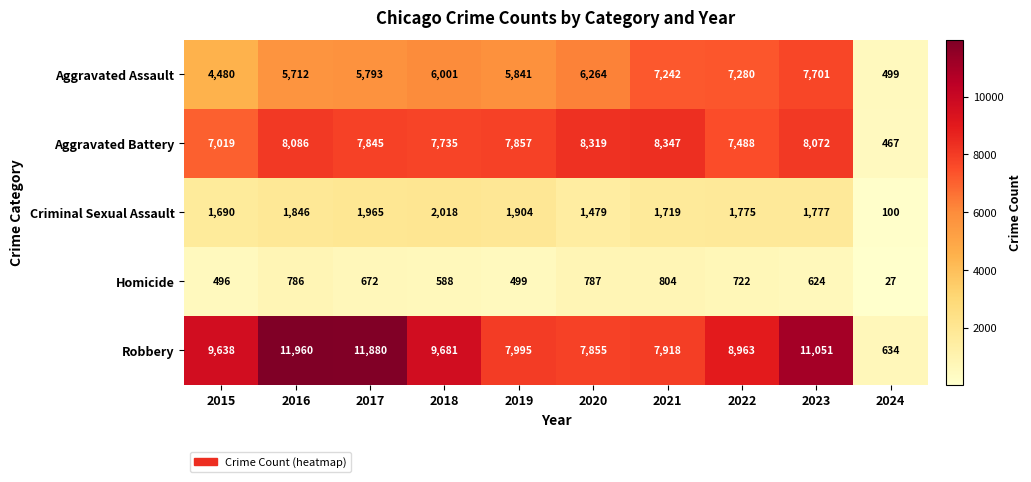

Rank the series by their maximum value, from highest to lowest.

Robbery, Aggravated Battery, Aggravated Assault, Criminal Sexual Assault, Homicide